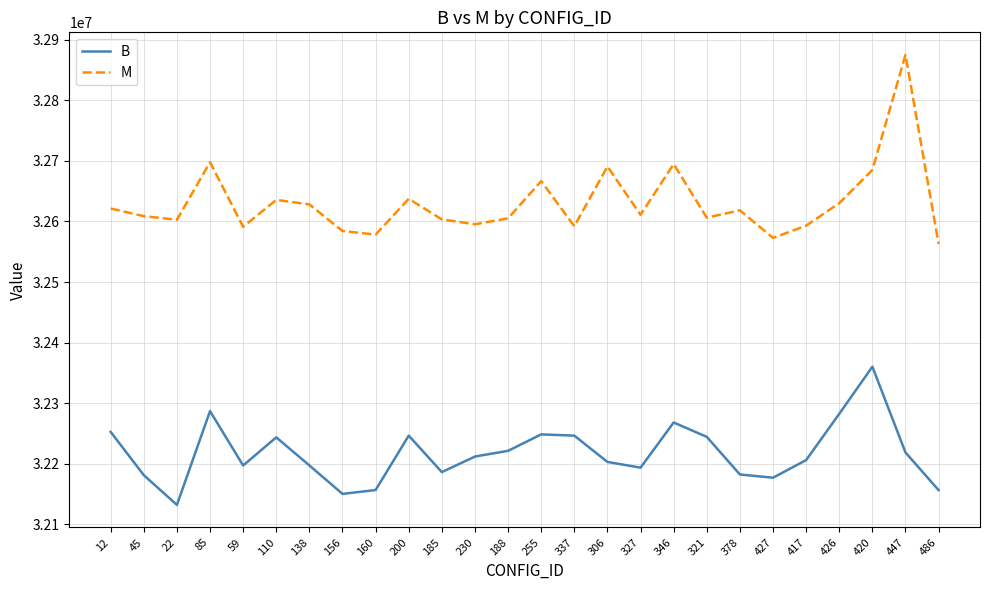

Which category has the highest value across all series?

447